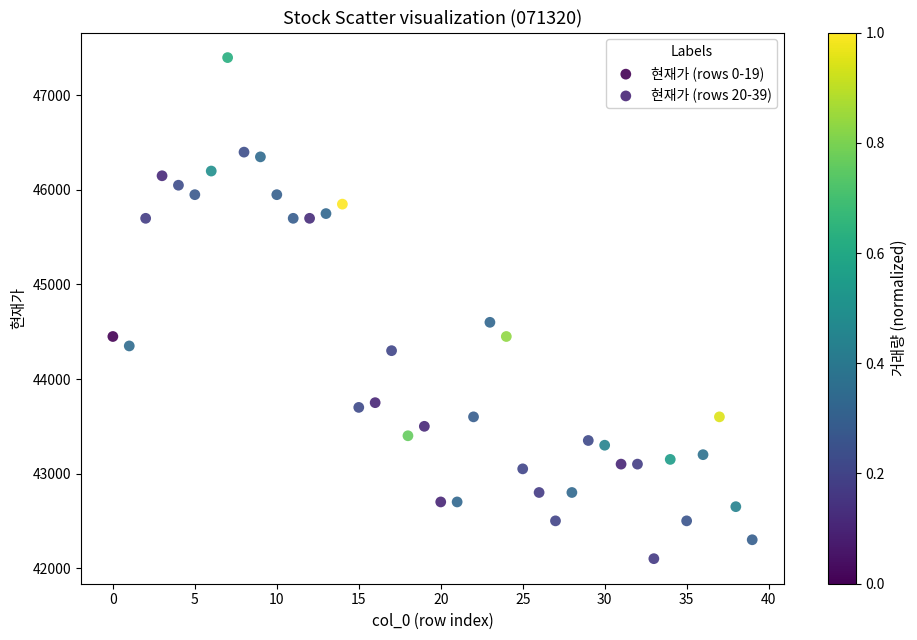

What are all the series names shown in the legend?

현재가 (rows 0-19), 현재가 (rows 20-39)